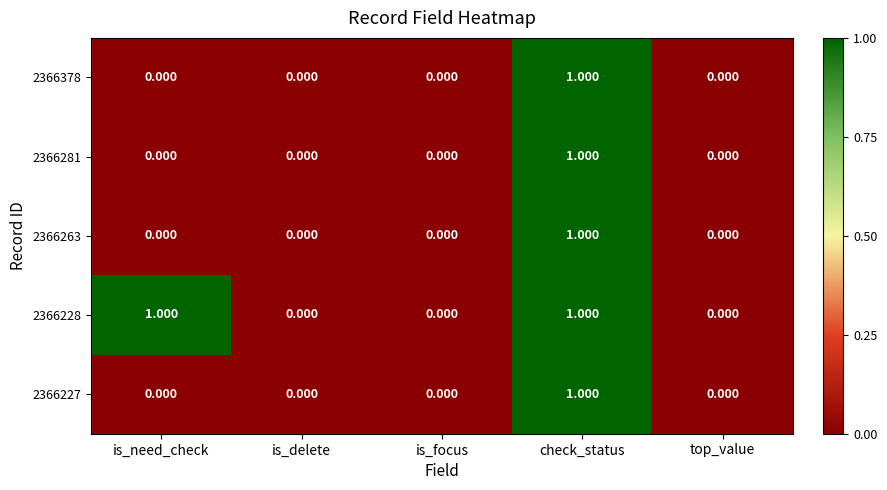

How many values in 2366263 are above zero?

1